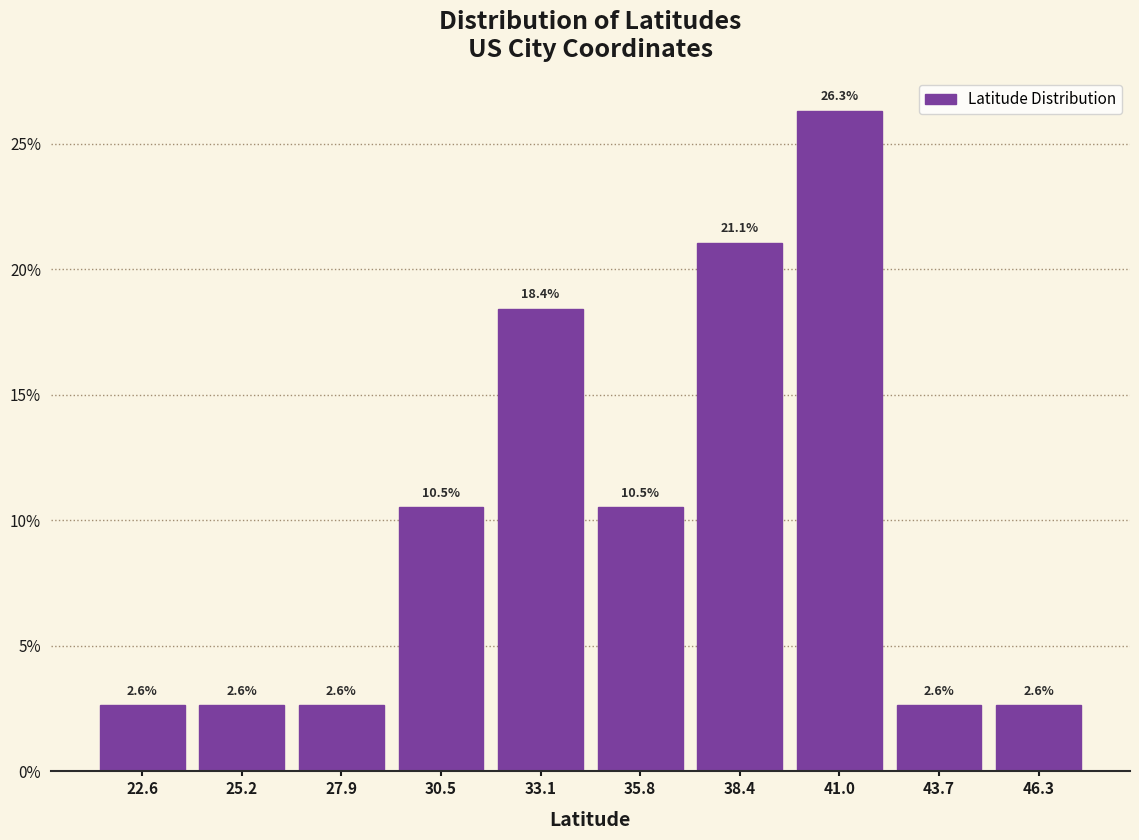

Reading left to right, transcribe this chart: for each bar, give the range it covers on the x-axis and its height. The bar edges are not printed on the chart, so give them approximately, as read against the axis.

21.5 to 24.0: 2.6
24.0 to 26.5: 2.6
26.5 to 29.0: 2.6
29.0 to 32.0: 10.5
32.0 to 34.5: 18.4
34.5 to 37.0: 10.5
37.0 to 39.5: 21.1
39.5 to 42.5: 26.3
42.5 to 45.0: 2.6
45.0 to 47.5: 2.6